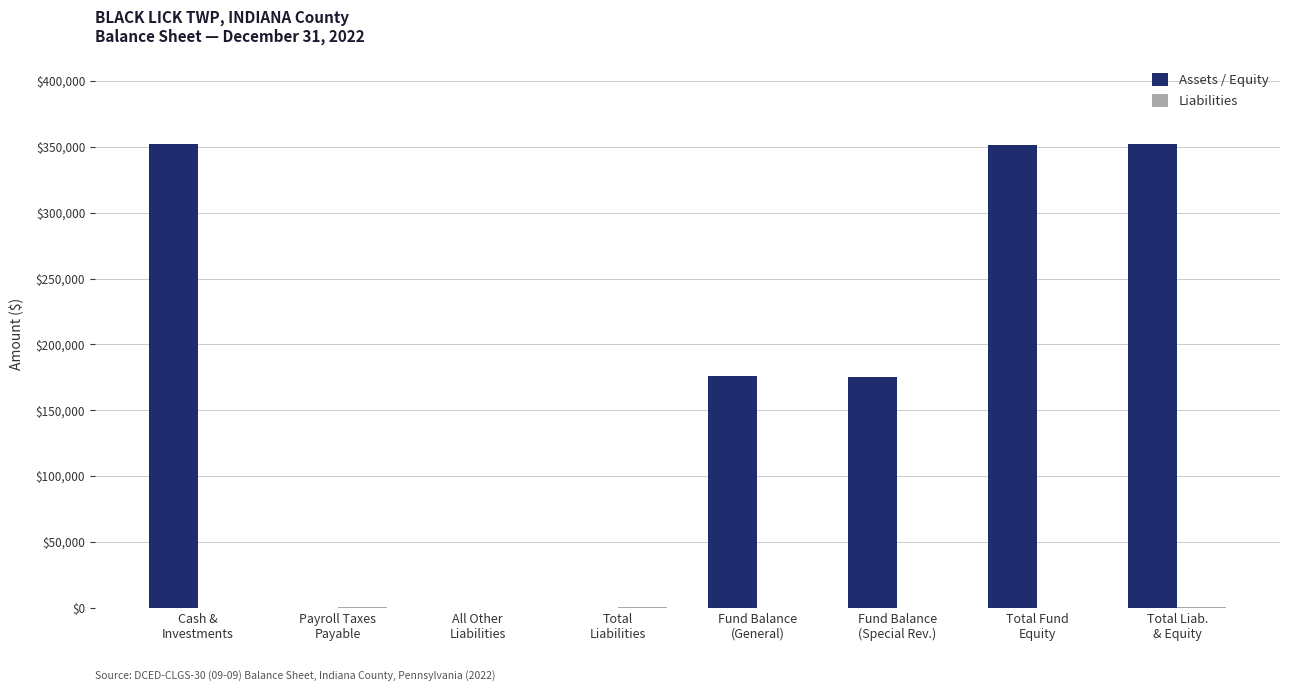

How many data points does each series have?

8